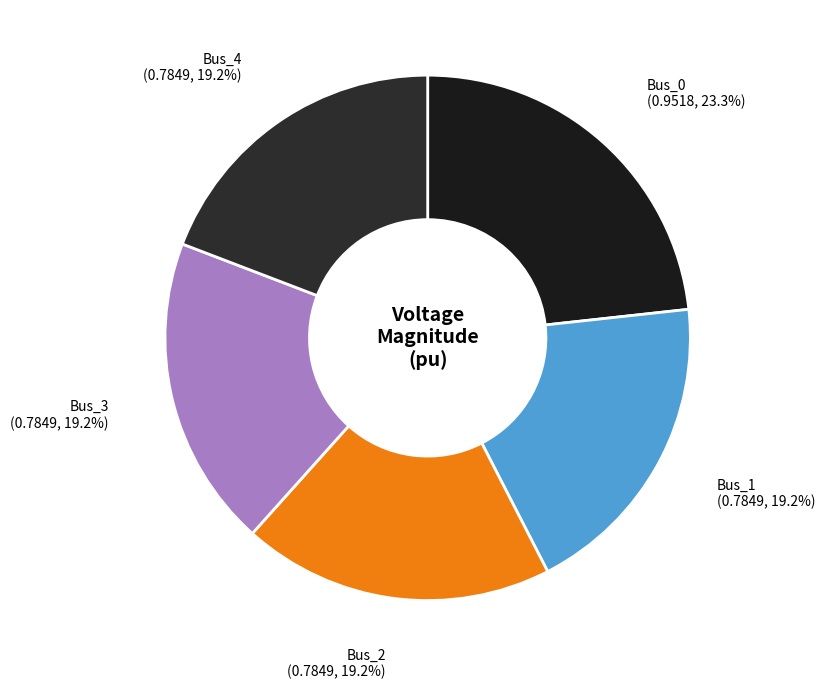

Is the sum of Bus_1 and Bus_3 greater than half?

No